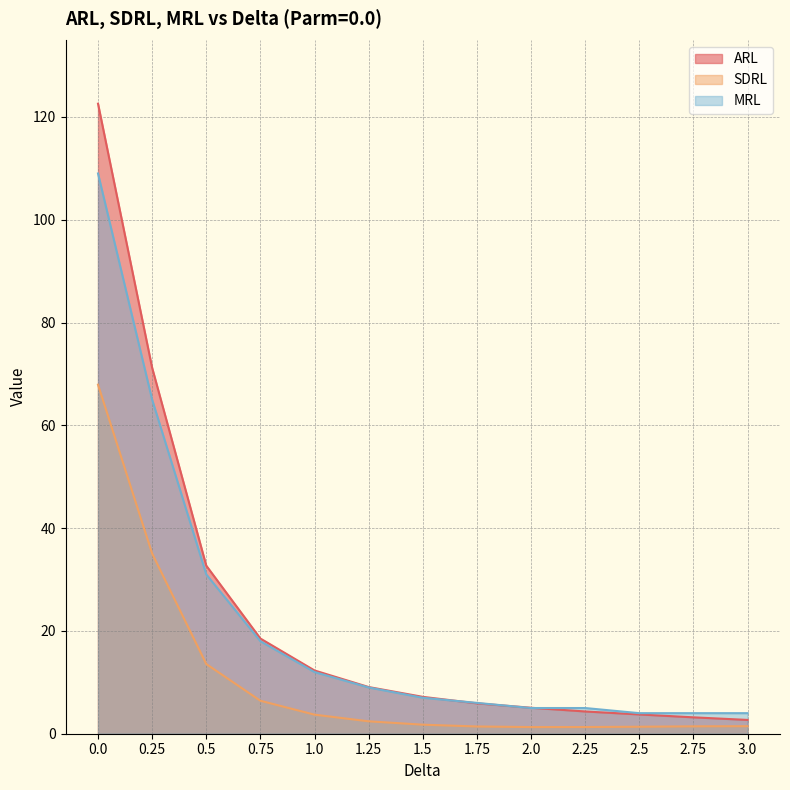

The MRL series shows 5.0 at 2.25. True or false?

True